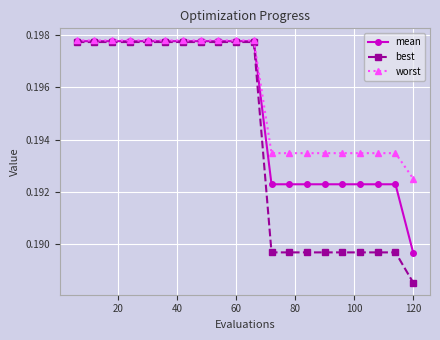

How many worst values are between 0 and 1?

20